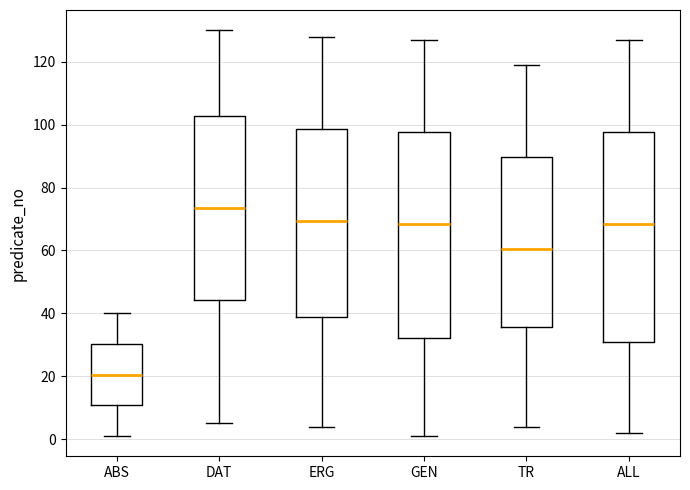

Which box's median line is the highest?

DAT